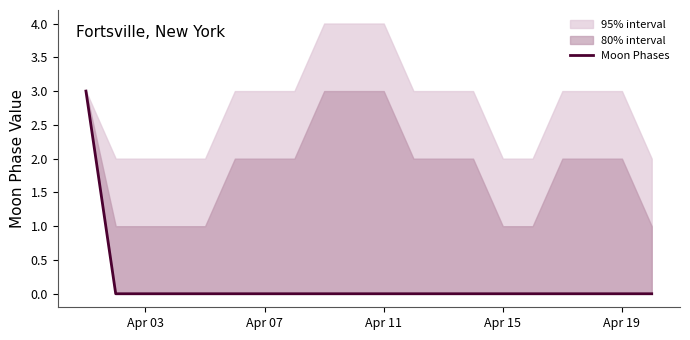

Does the chart have visible grid lines?

No